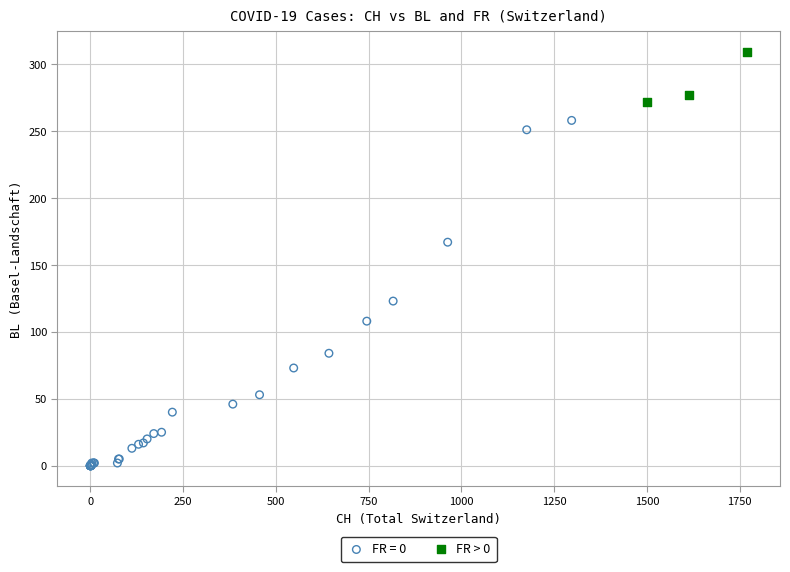

Which series has the largest Y range (max minus min)?

FR = 0